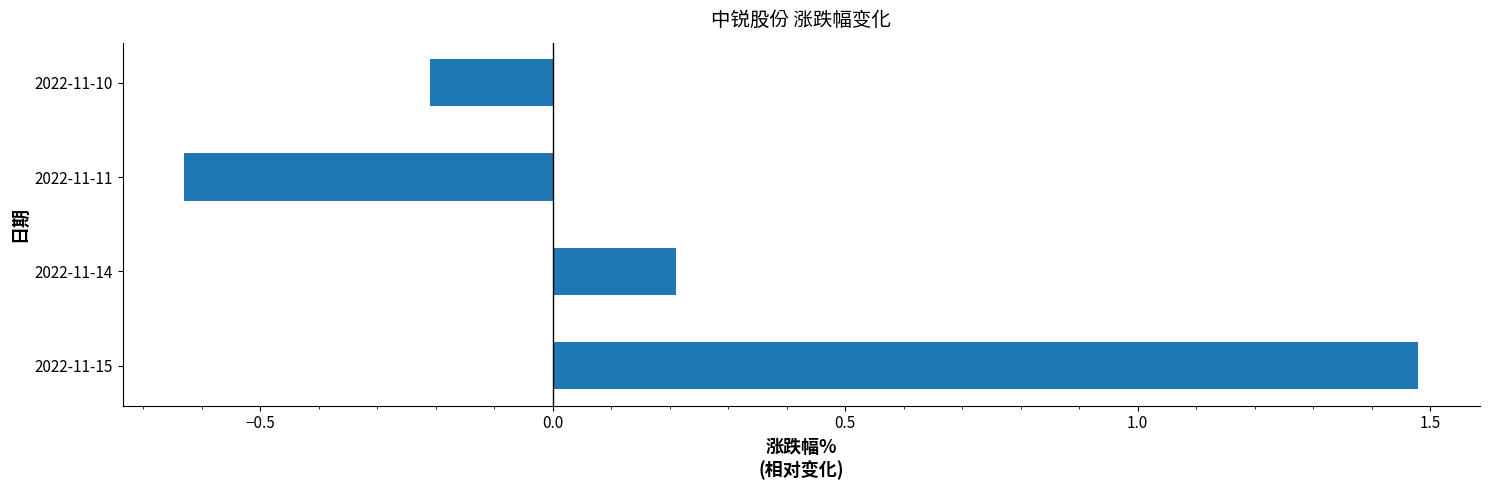

List the labels in order of value, smallest first.

2022-11-11, 2022-11-10, 2022-11-14, 2022-11-15